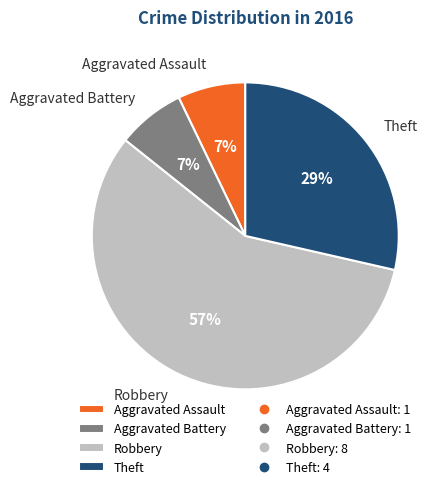

How many segments does this pie chart have?

4